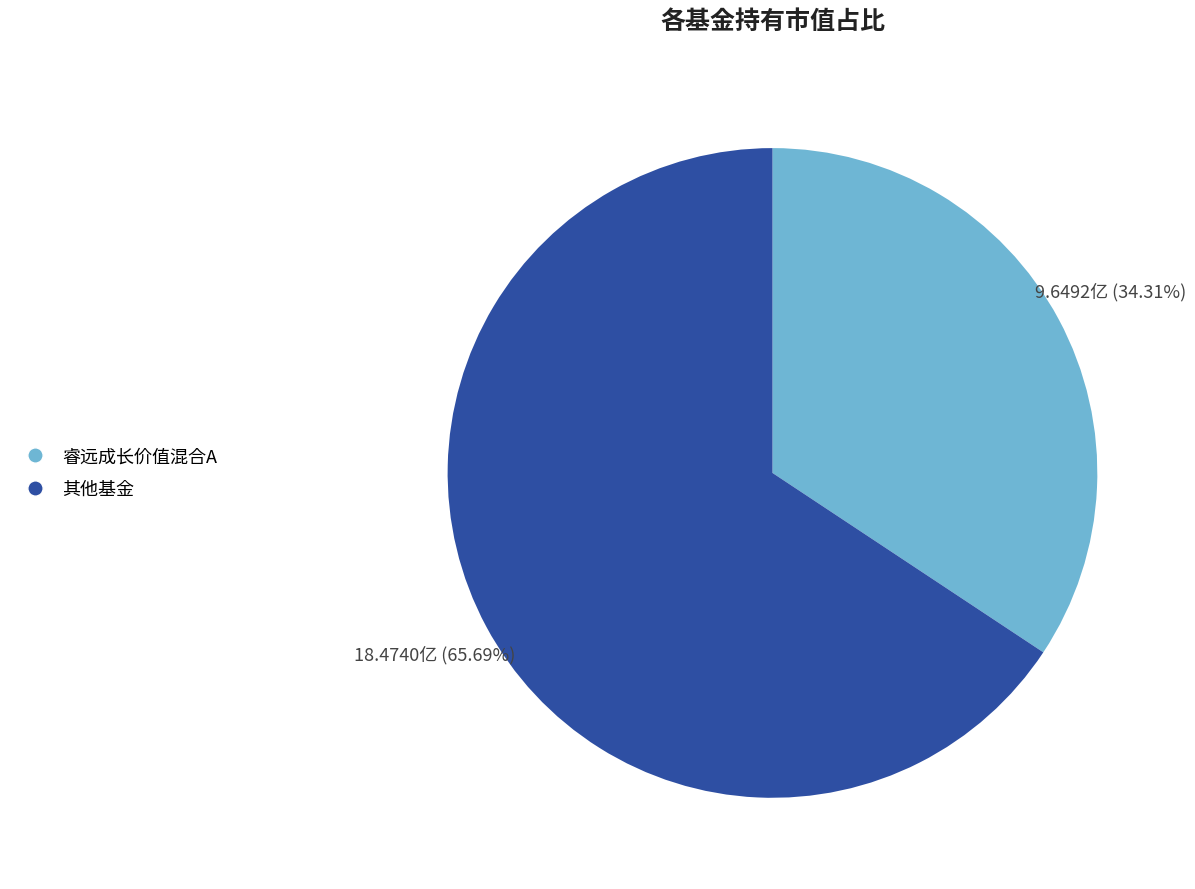

Count the number of slices in the pie.

2